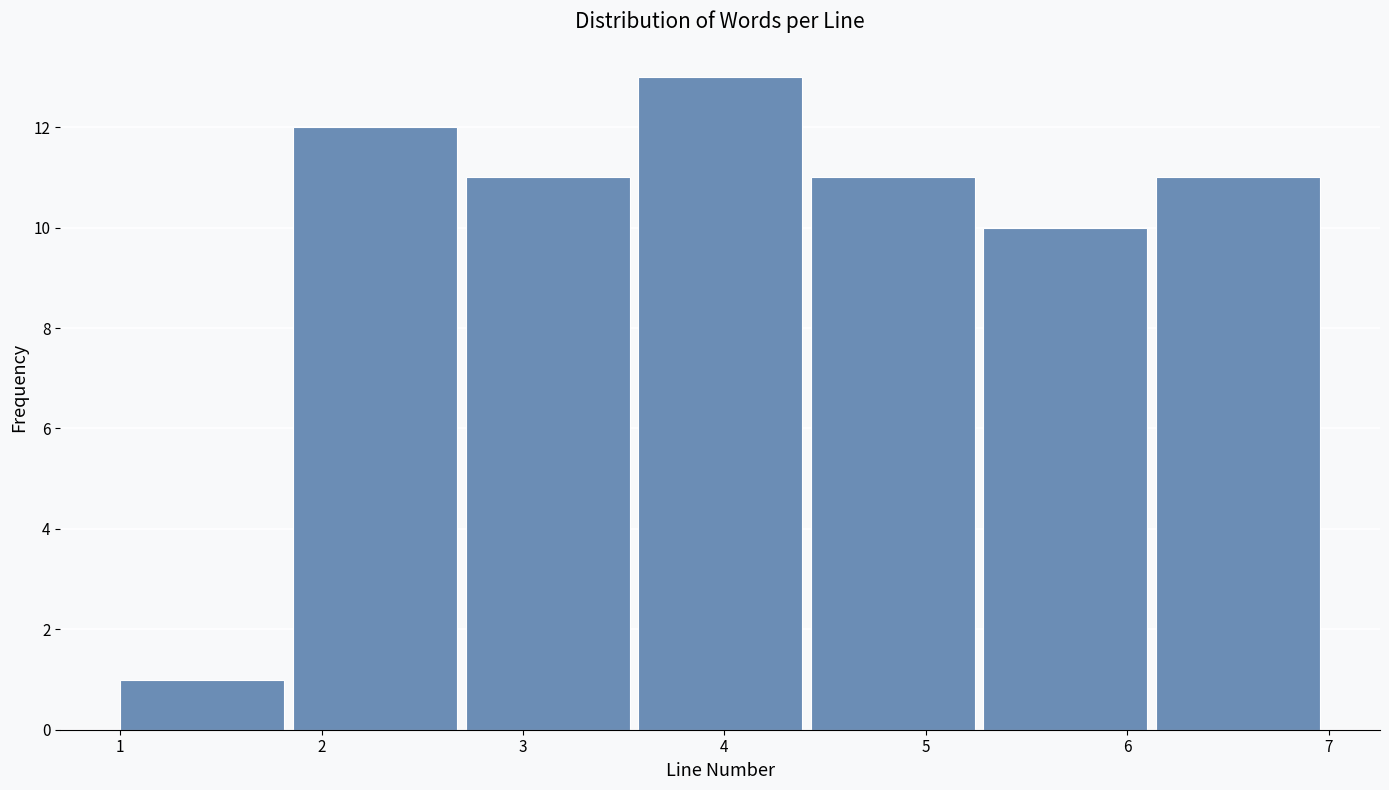

How tall is the bar that spans 2.7 to 3.6 on the x-axis? Neither the bar edges nor the heights are printed on the chart, so give them approximately, as read against the axes.

11